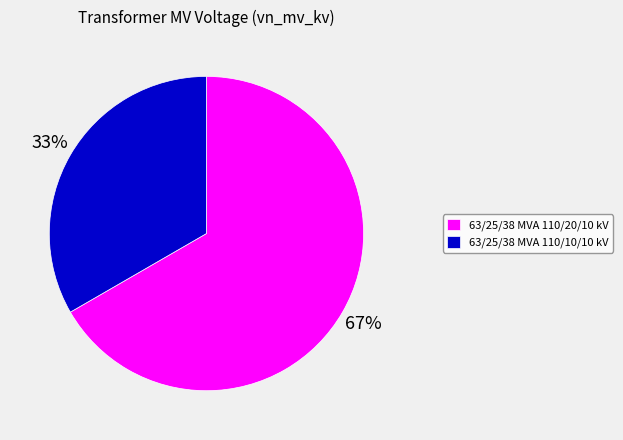

Do 63/25/38 MVA 110/10/10 kV and 63/25/38 MVA 110/20/10 kV together represent more than half of the pie?

Yes